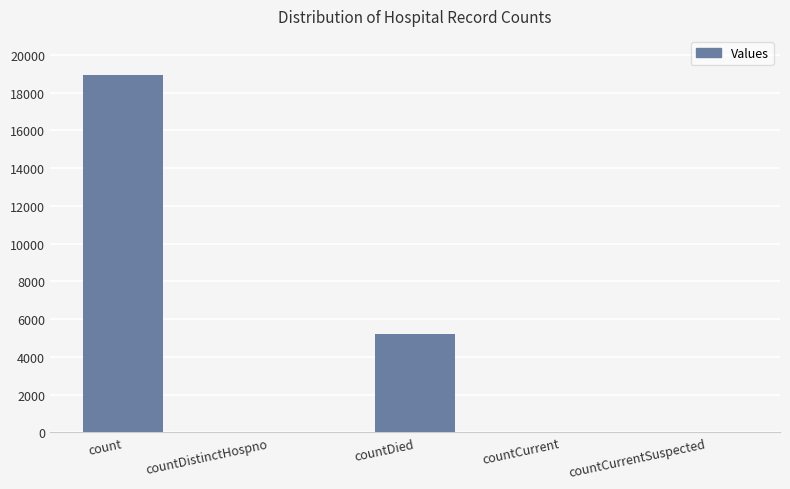

Which label corresponds to the largest value in the chart?

count